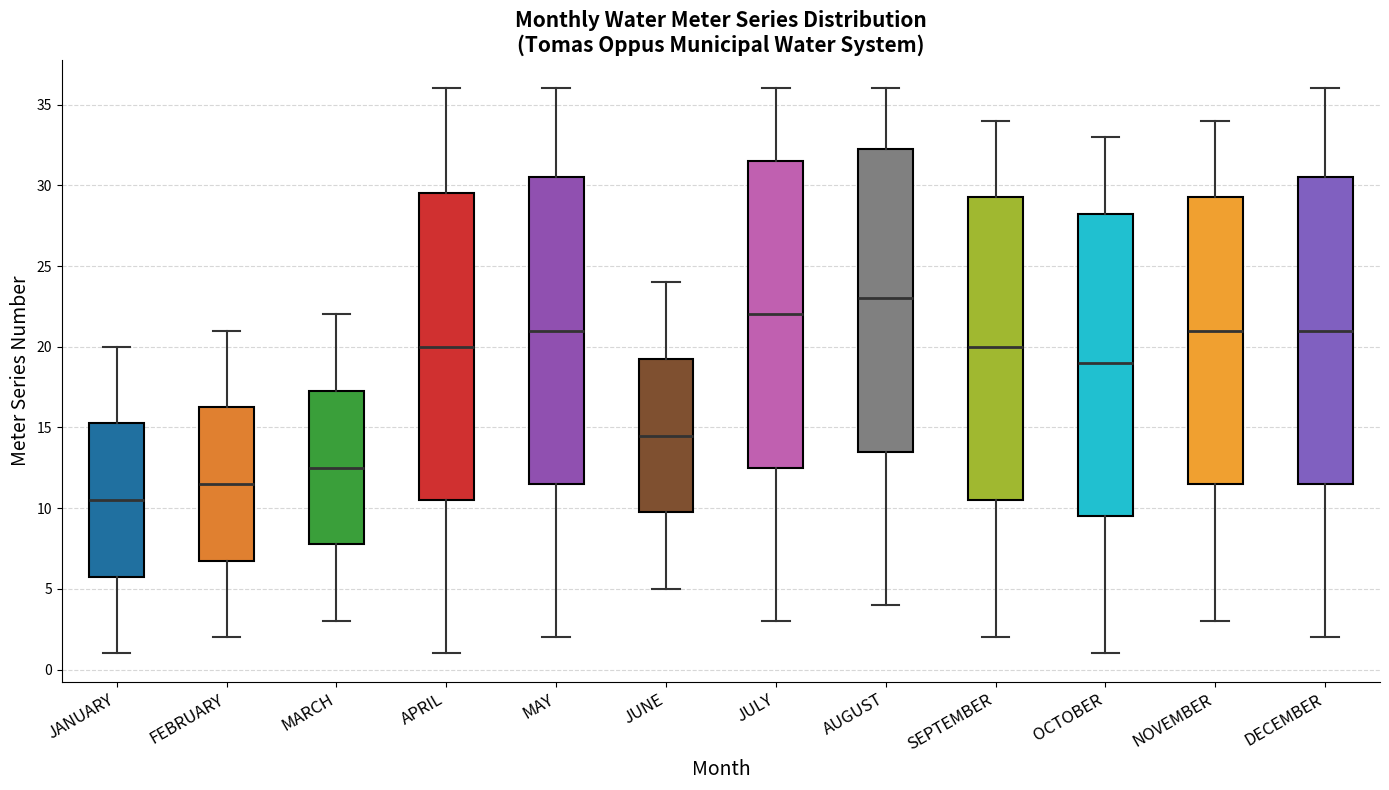

Reading left to right, transcribe this box plot: for each box, give where its median line is, the range the box spans, and where its two whiskers end, as read against the y-axis. The values are not printed on the chart, so give them approximately, as read against the axis.

JANUARY: median 10.5, box 6.0 to 15.5, whiskers 1.0 to 20.0
FEBRUARY: median 11.5, box 7.0 to 16.5, whiskers 2.0 to 21.0
MARCH: median 12.5, box 8.0 to 17.5, whiskers 3.0 to 22.0
APRIL: median 20.0, box 10.5 to 29.5, whiskers 1.0 to 36.0
MAY: median 21.0, box 11.5 to 30.5, whiskers 2.0 to 36.0
JUNE: median 14.5, box 10.0 to 19.5, whiskers 5.0 to 24.0
JULY: median 22.0, box 12.5 to 31.5, whiskers 3.0 to 36.0
AUGUST: median 23.0, box 13.5 to 32.5, whiskers 4.0 to 36.0
SEPTEMBER: median 20.0, box 10.5 to 29.5, whiskers 2.0 to 34.0
OCTOBER: median 19.0, box 9.5 to 28.5, whiskers 1.0 to 33.0
NOVEMBER: median 21.0, box 11.5 to 29.5, whiskers 3.0 to 34.0
DECEMBER: median 21.0, box 11.5 to 30.5, whiskers 2.0 to 36.0